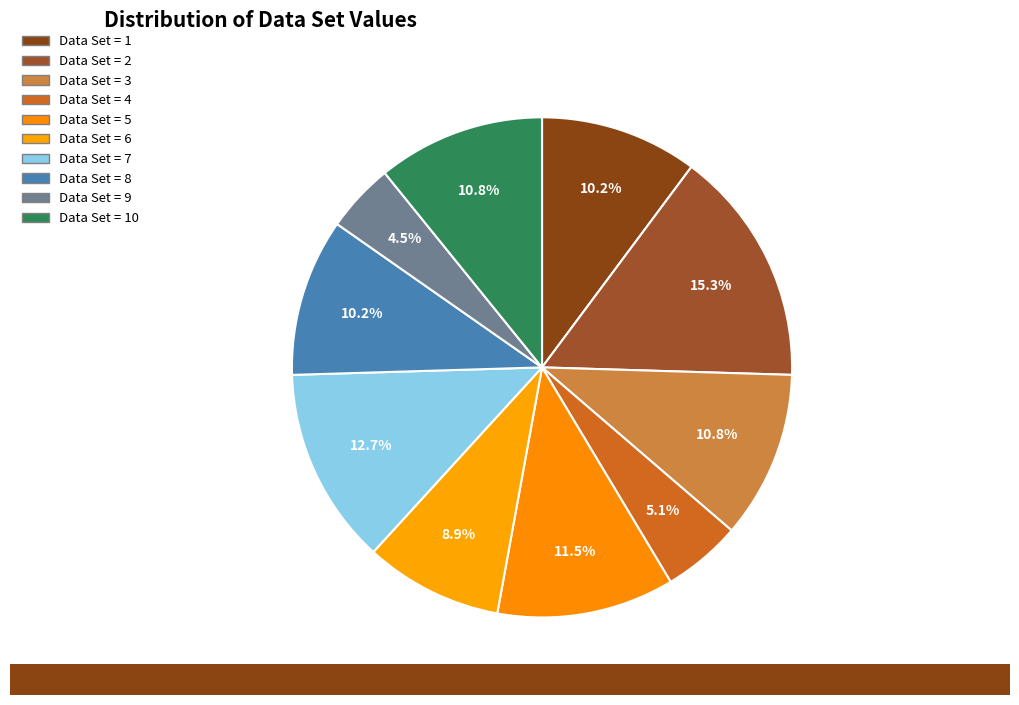

How many slices are in this pie chart?

10